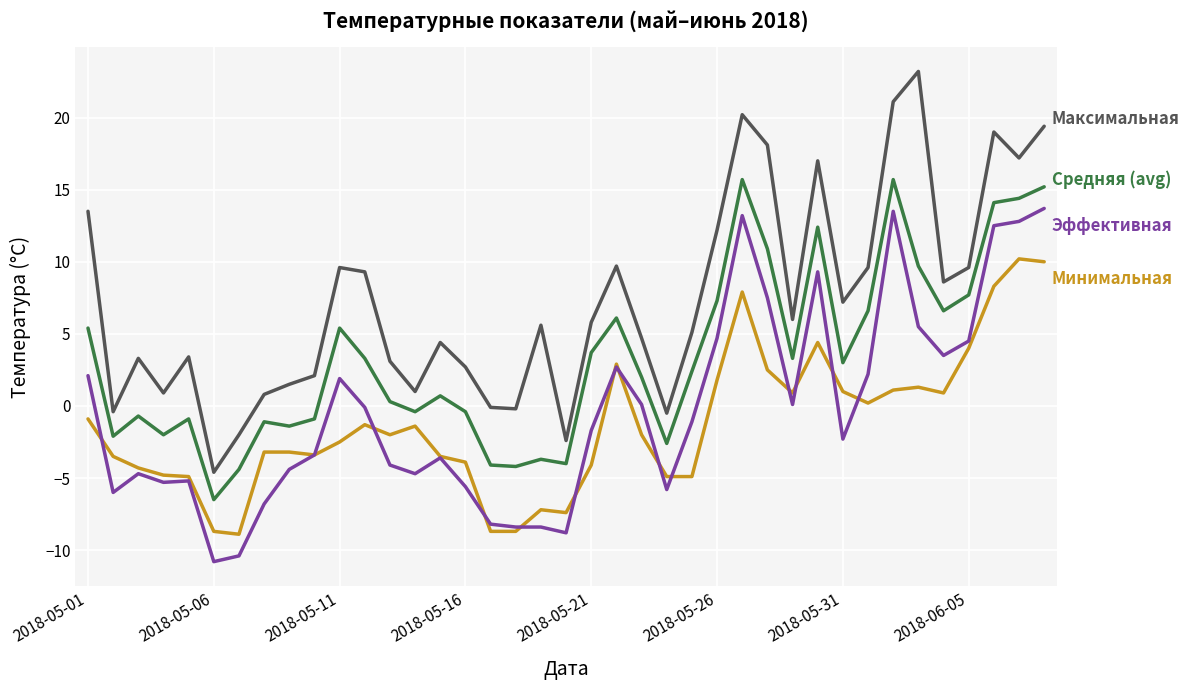

What is the smallest value displayed?

-10.8